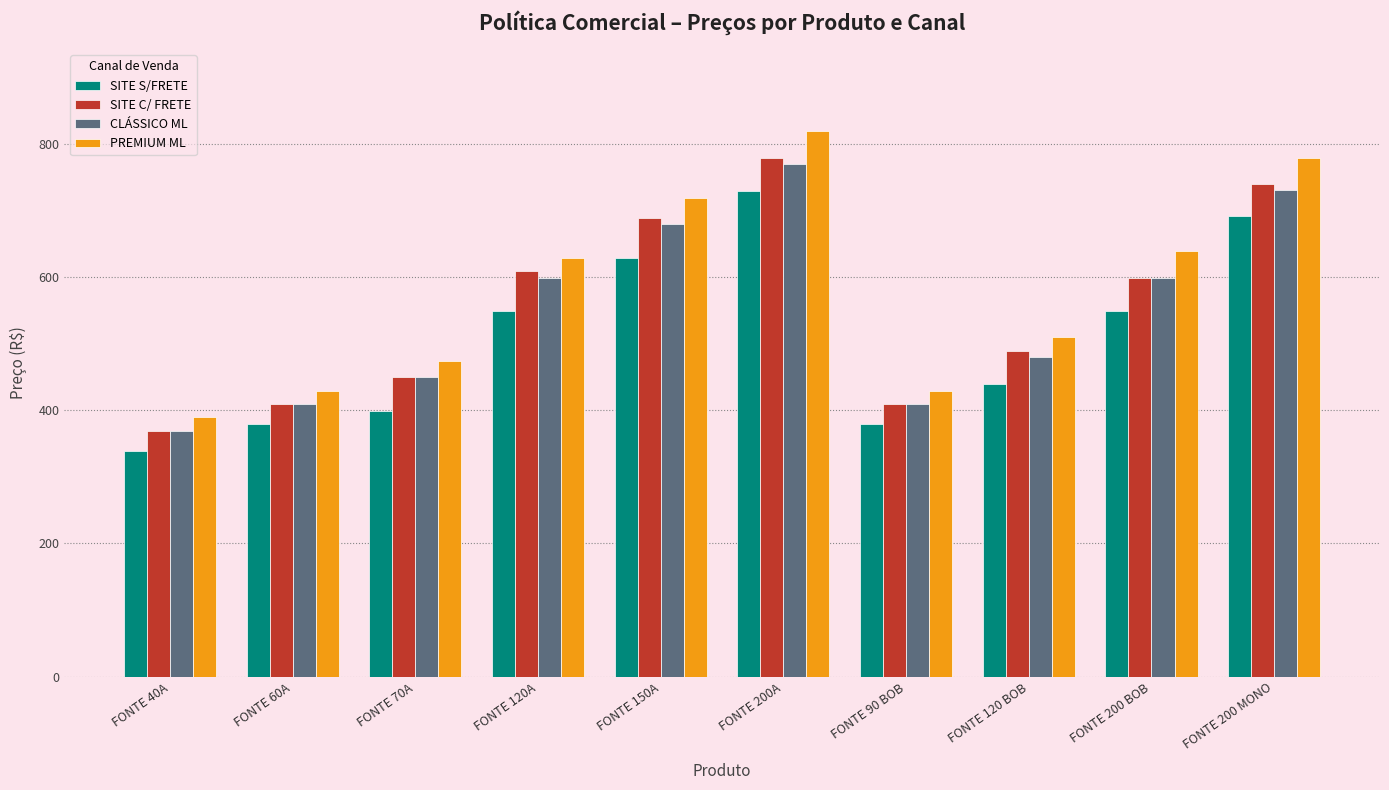

Reading left to right, transcribe all the data shown in this chart.

SITE S/FRETE: 339	379	399	549	629	729	379	439	549	692
SITE C/ FRETE: 369	409	449	609	689	779	409	489	599	740
CLÁSSICO ML: 369	409	449	599	679	769	409	479	599	730
PREMIUM ML: 389	429	474	629	719	819	429	509	639	778